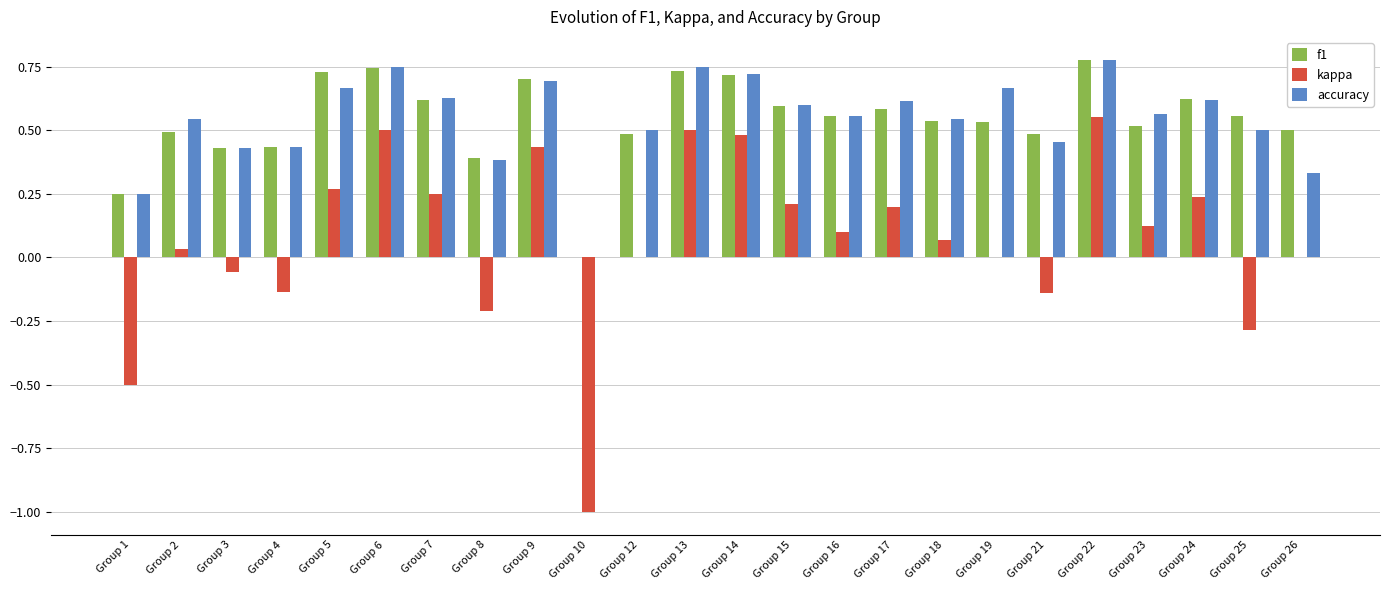

The f1 series shows 0.6 at Group 7. True or false?

True